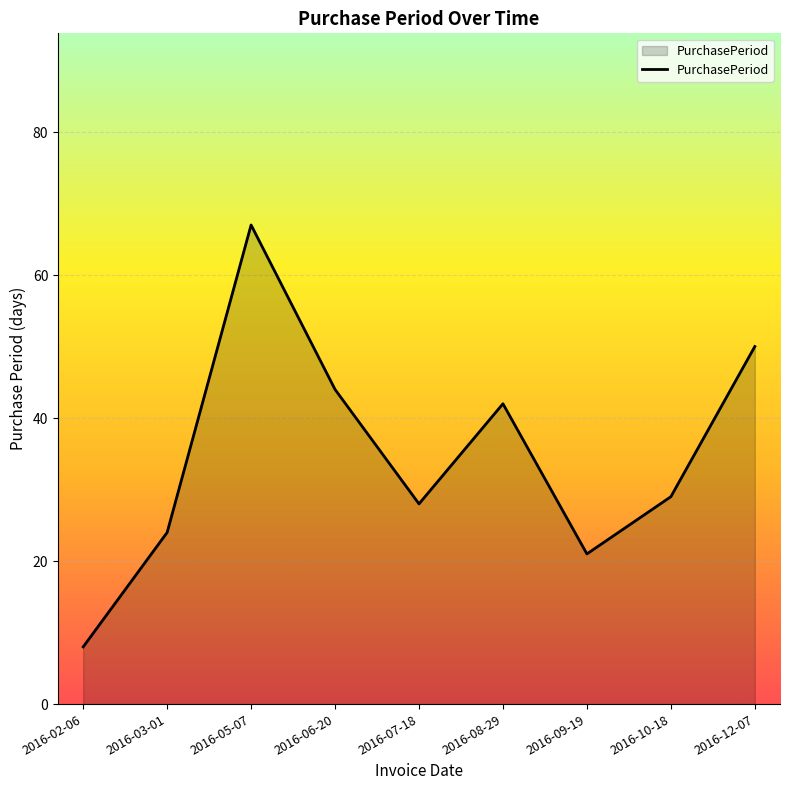

What is the difference between the maximum and minimum values?

59